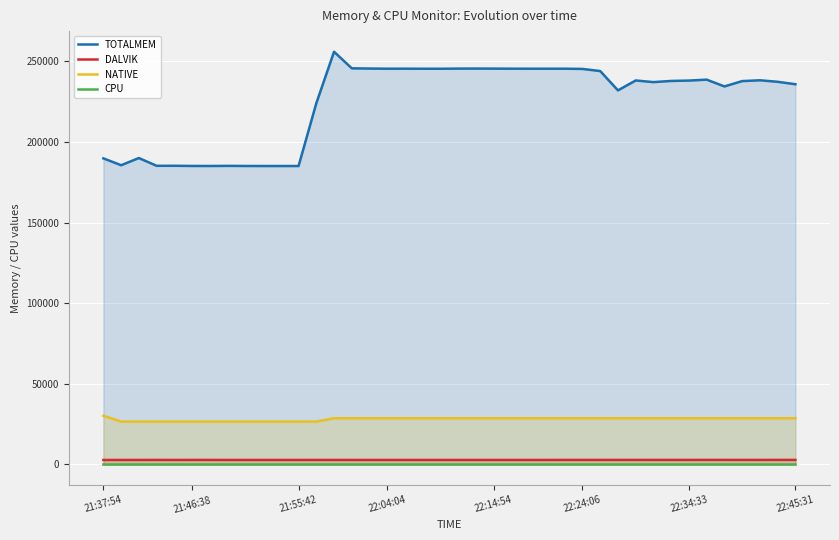

True or false: NATIVE and TOTALMEM cross at least once.

False